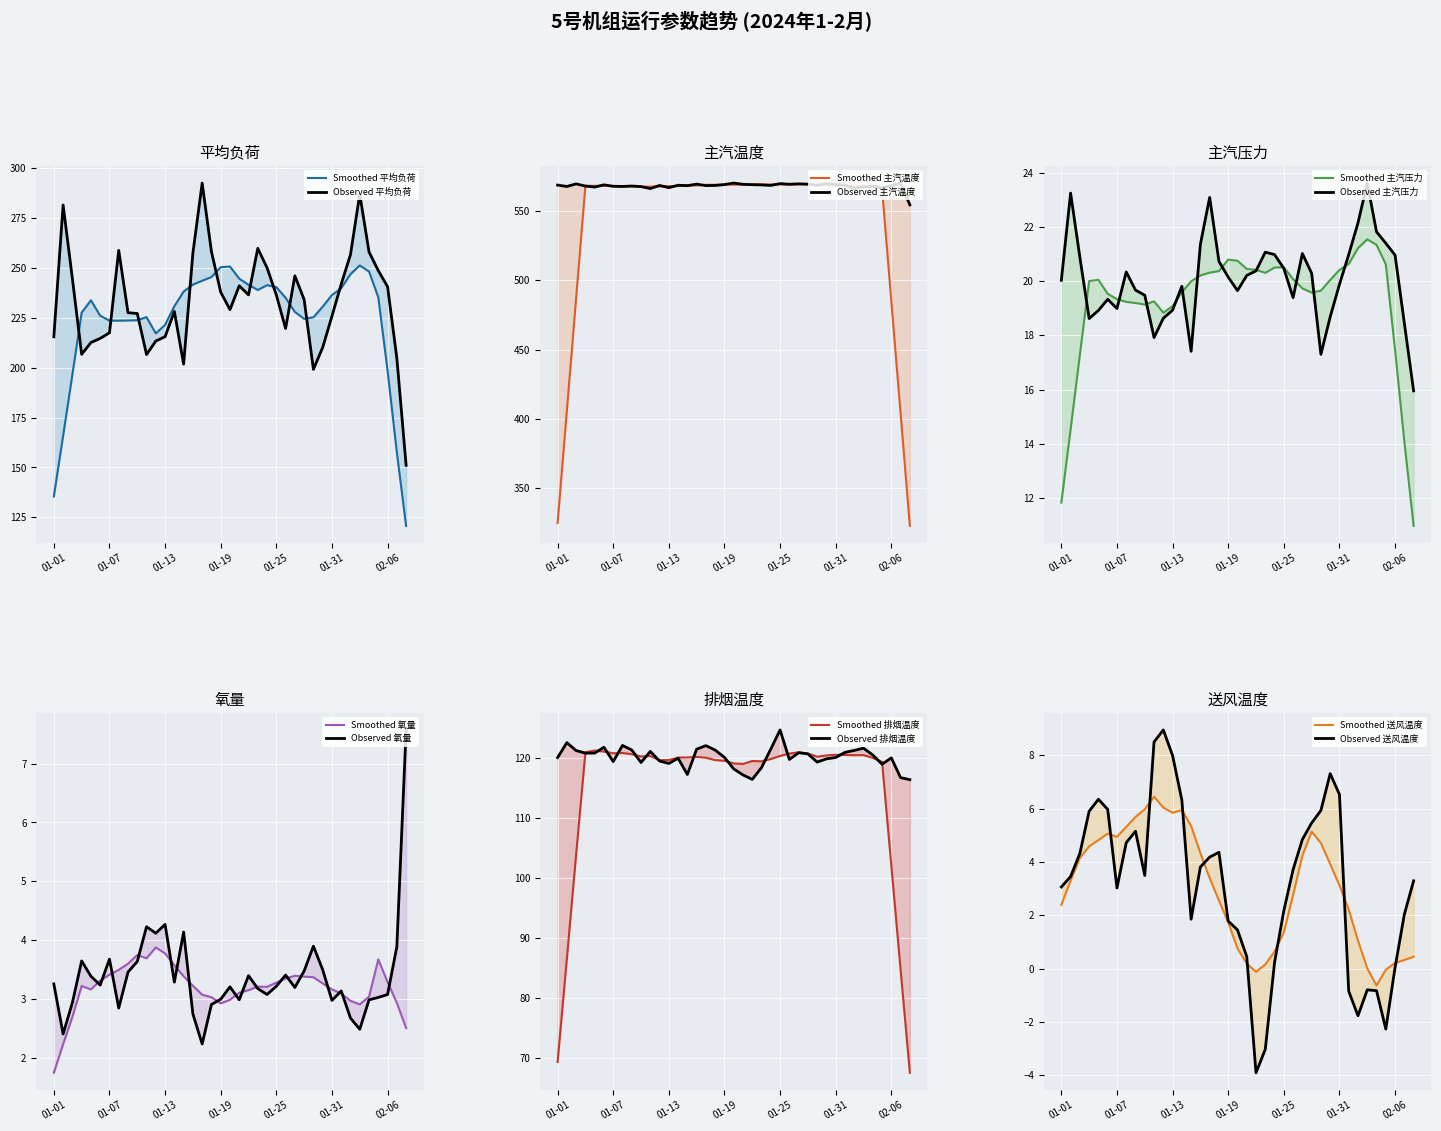

What is the minimum value for 平均负荷?

151.1